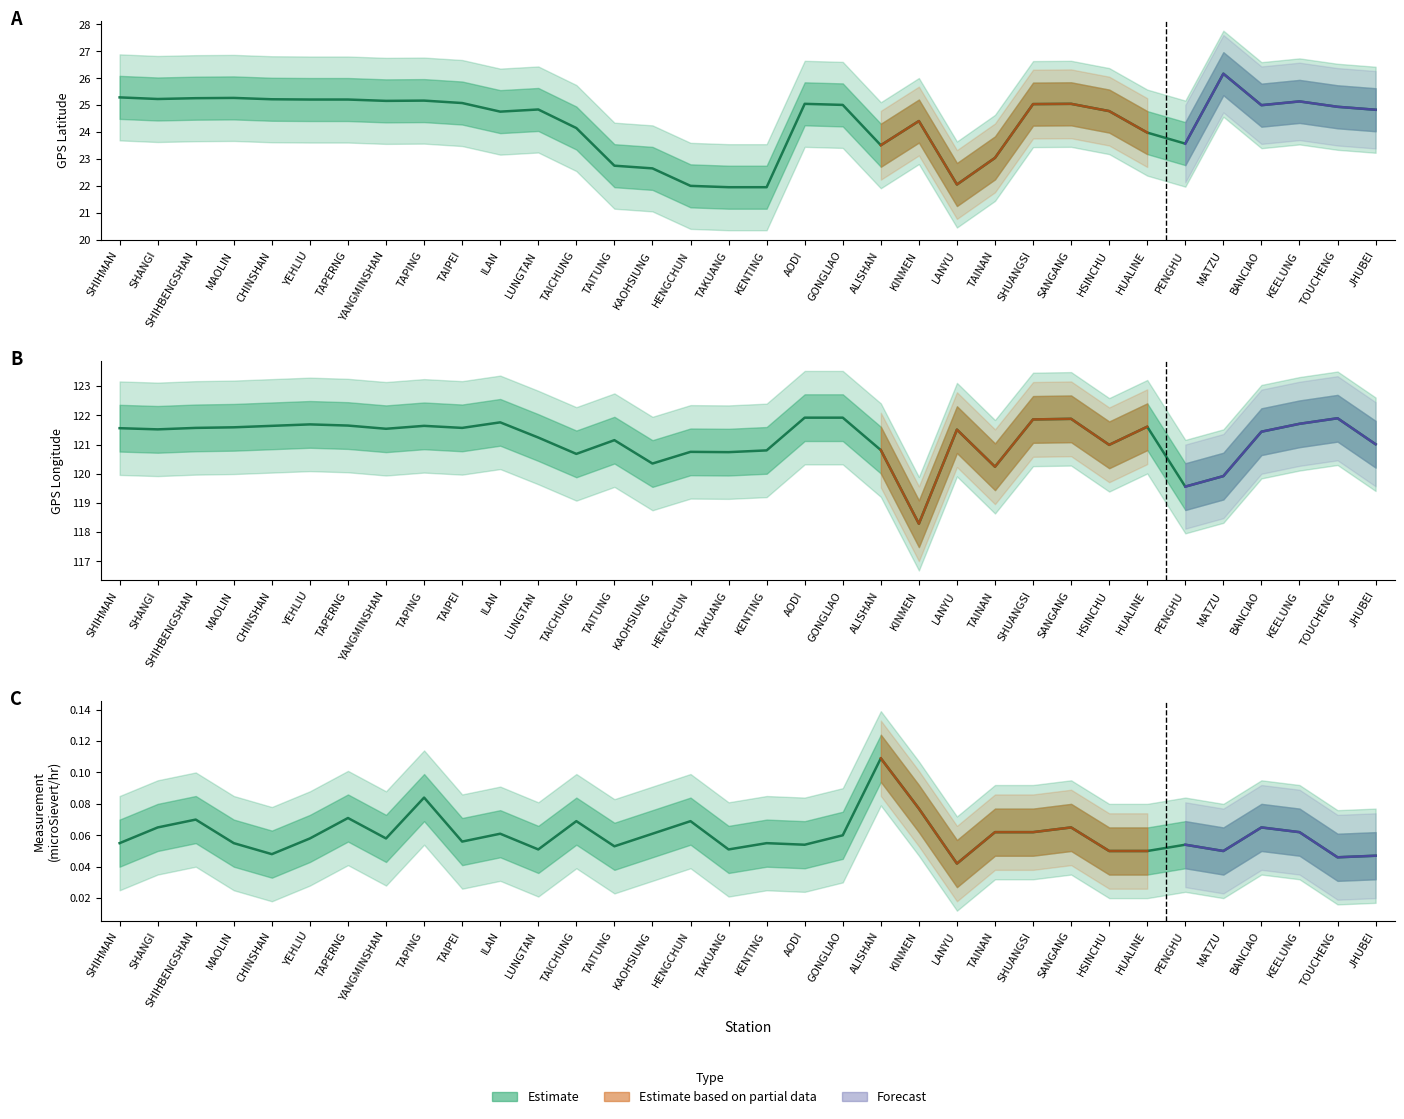

Rank the series by their maximum value, from lowest to highest.

Measurement (microSievert/hr), GPS Latitude, GPS Longitude